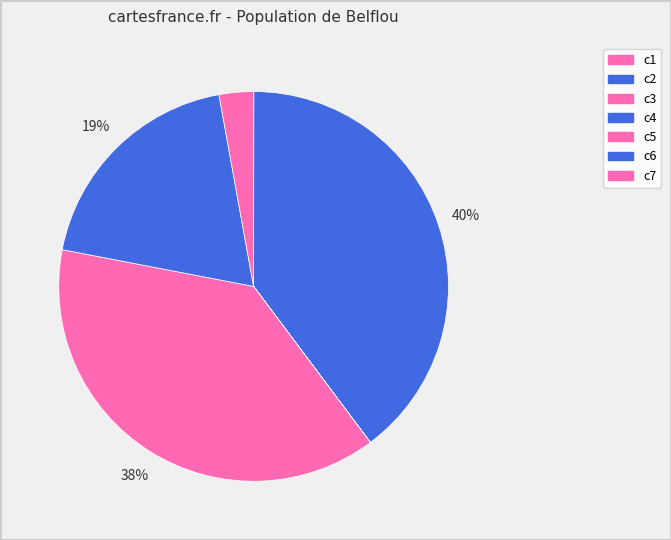

Is c7 the majority of the pie?

No